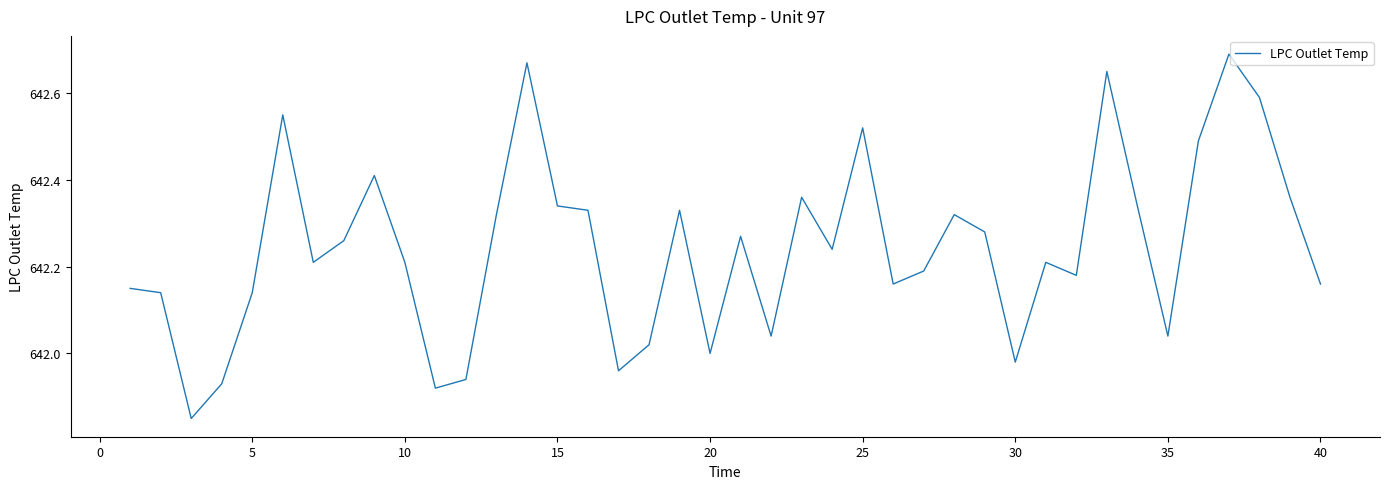

How many lines are shown in the chart?

1